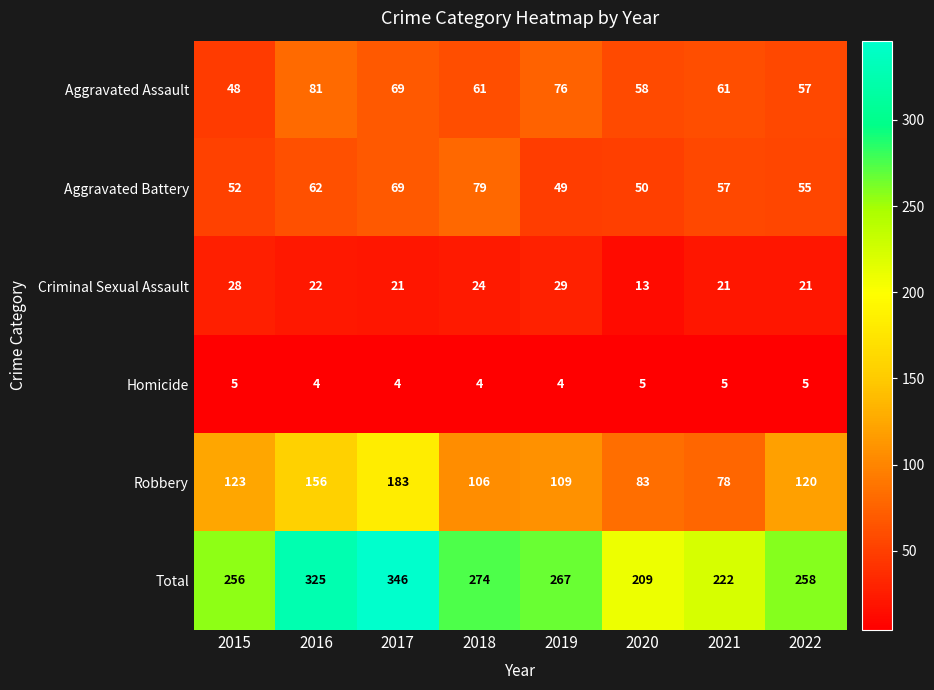

Is it true that Total equals 258 at 2022?

True